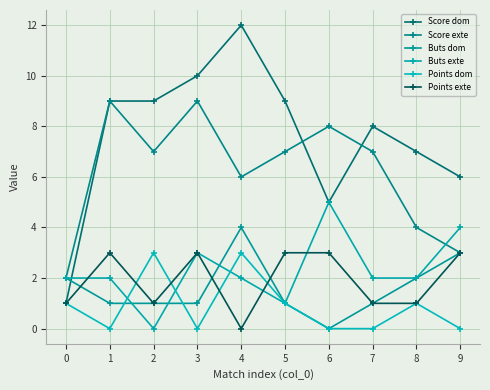

What is the average value of the Buts dom series?

2